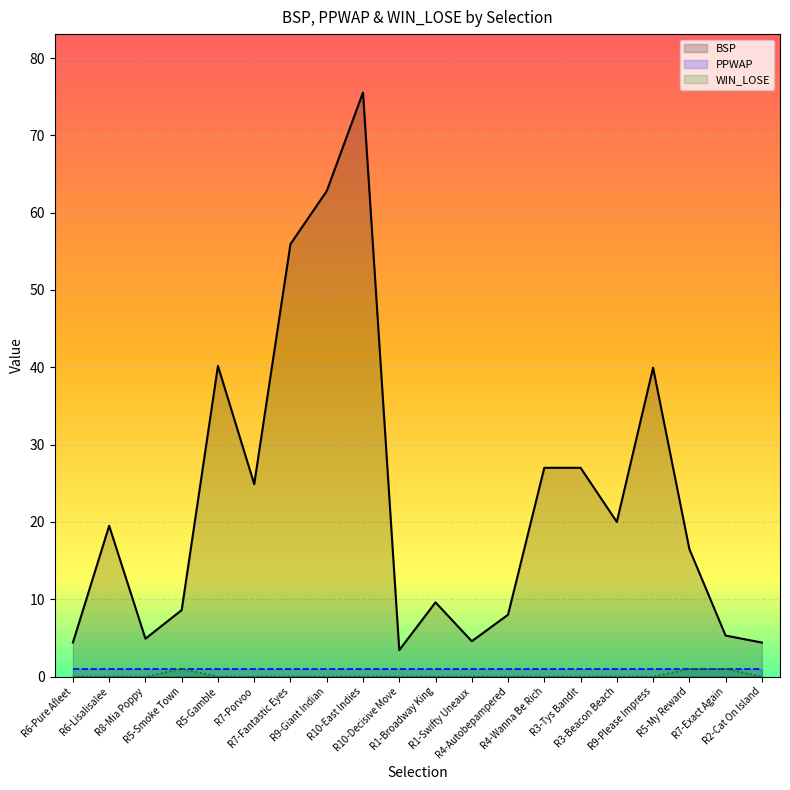

The BSP series shows 26.7 at R5-Gamble. True or false?

False